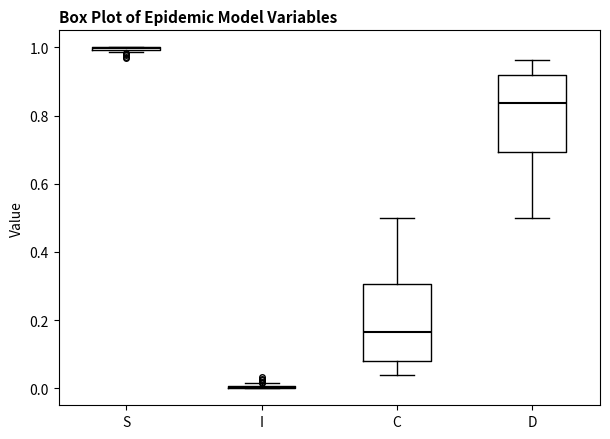

Reading left to right, transcribe this box plot: for each box, give where its median line is, the range the box spans, and where its two whiskers end, as read against the y-axis. The values are not printed on the chart, so give them approximately, as read against the axis.

S: box collapsed to a line at 1.00, whiskers 0.98 to 1.00
I: box collapsed to a line at 0.00, whiskers 0.00 to 0.02
C: median 0.16, box 0.08 to 0.30, whiskers 0.04 to 0.50
D: median 0.84, box 0.70 to 0.92, whiskers 0.50 to 0.96